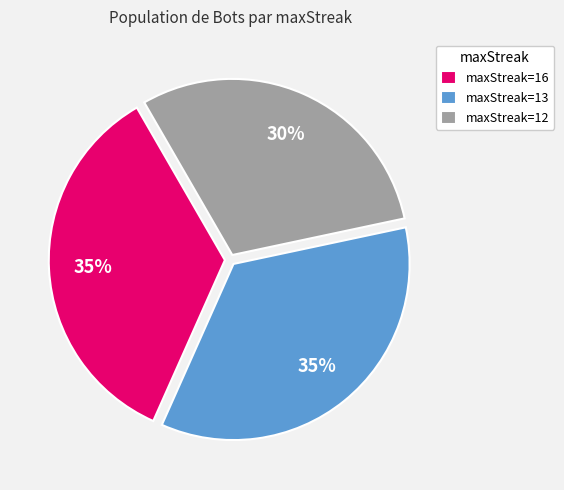

To the nearest percent, what is the difference between the maxStreak=16 and maxStreak=12 slice percentages?

5%